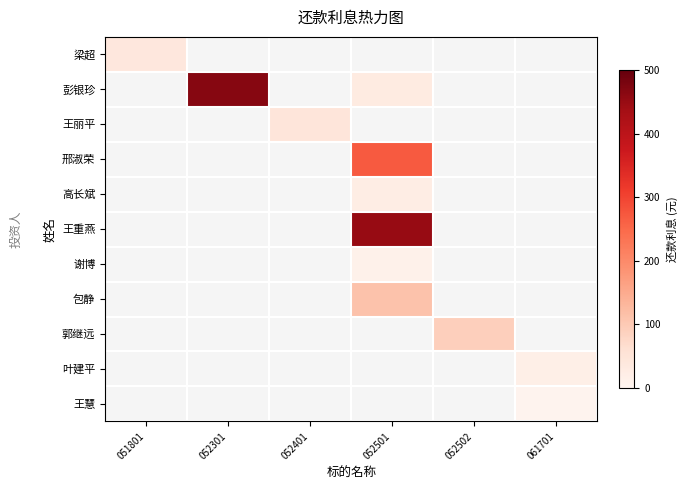

List the series in order of their peak value, lowest first.

王慧, 谢博, 叶建平, 高长斌, 梁超, 王丽平, 郭继远, 包静, 邢淑荣, 王重燕, 彭银珍